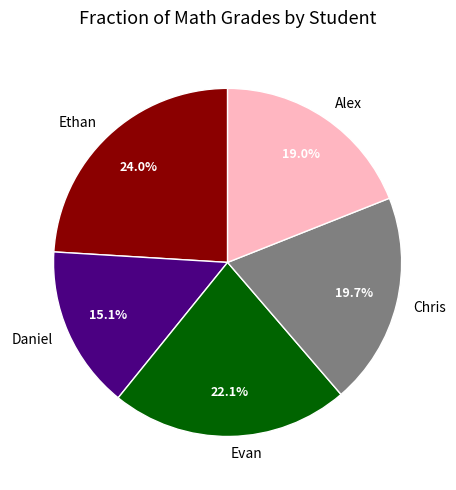

Does any single category account for the majority?

No